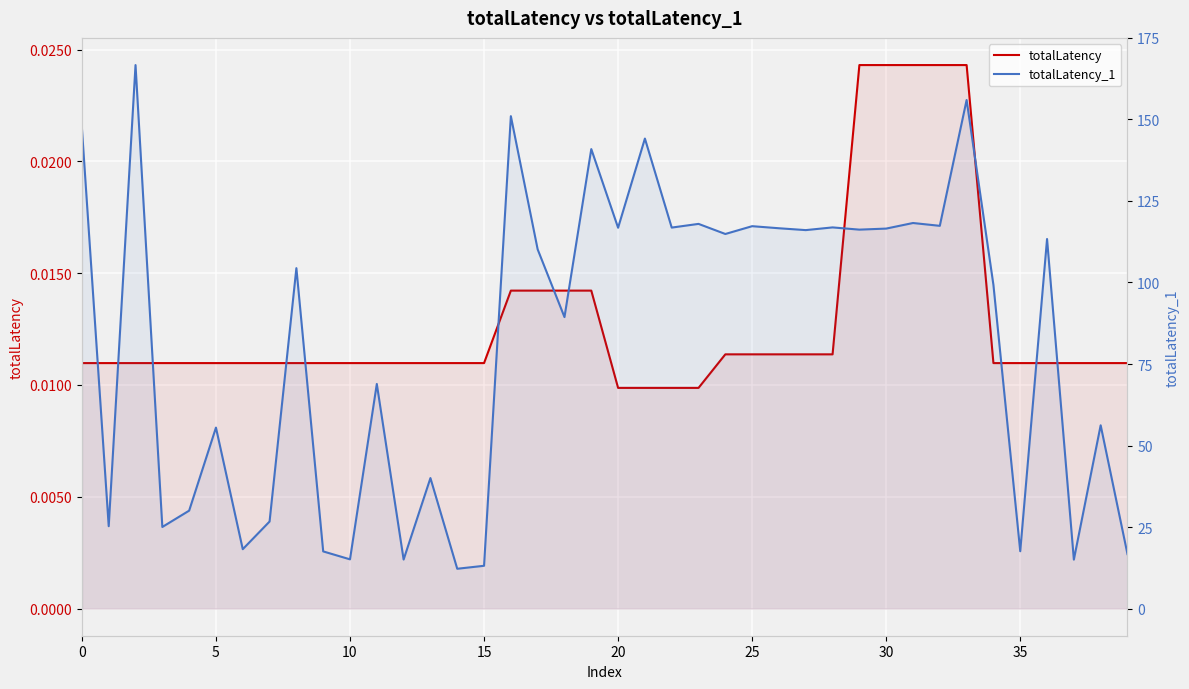

Between 25 and 29, which is larger?

29